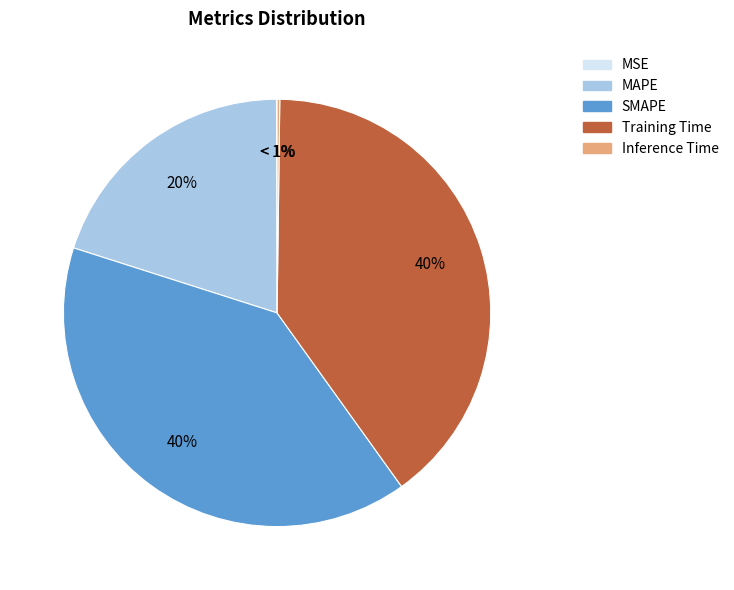

Does MSE account for over 50% of the chart?

No